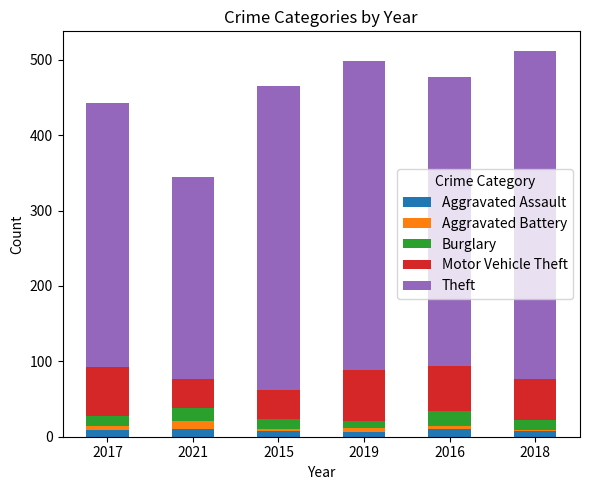

The Aggravated Assault series shows 7 at 2015. True or false?

True